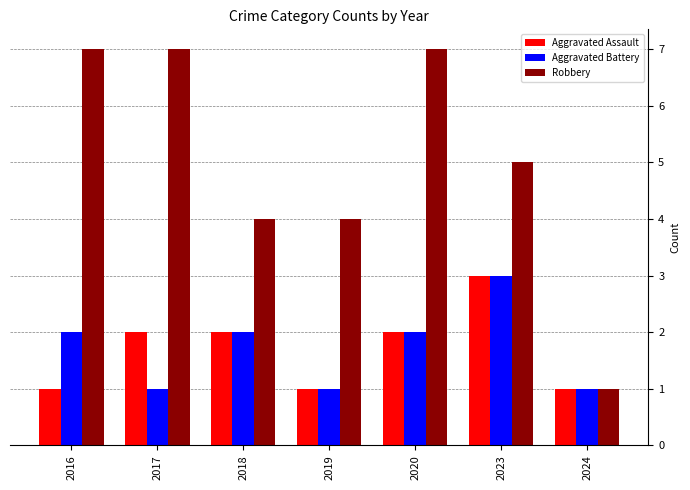

Rank the series at 2017 from highest to lowest value.

Robbery, Aggravated Assault, Aggravated Battery